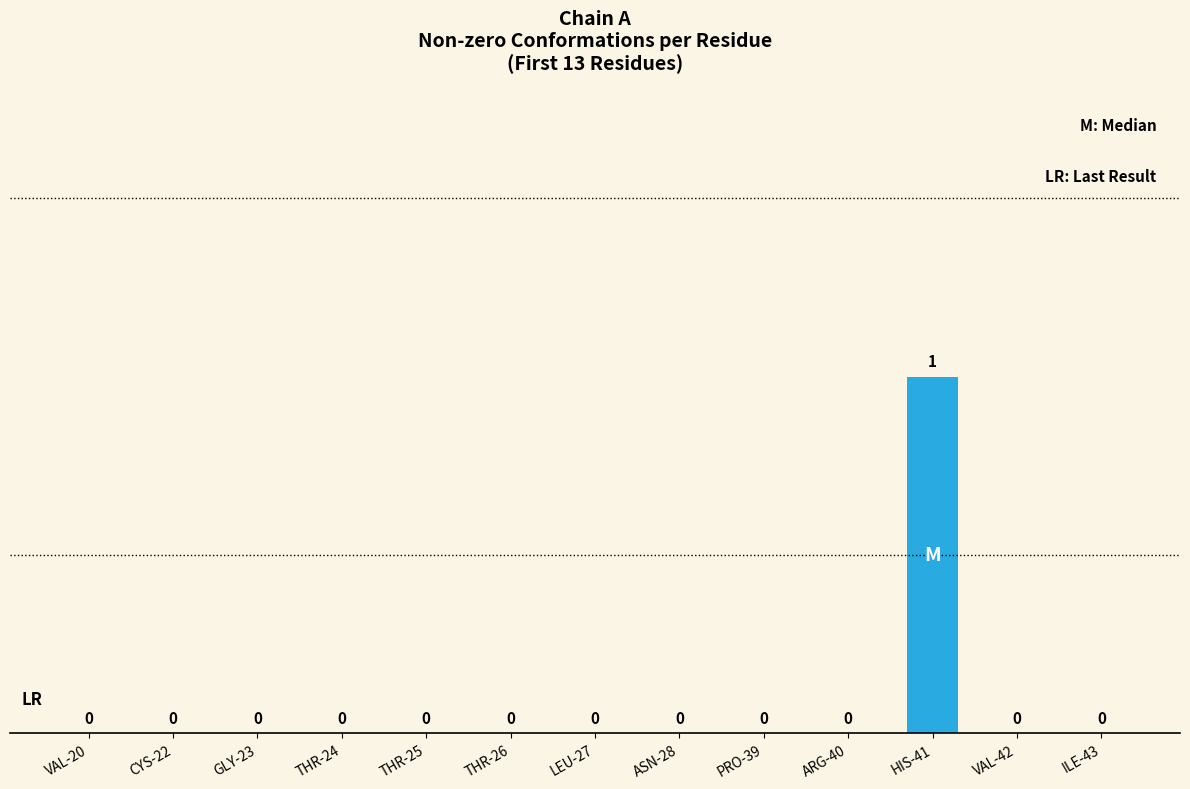

Reading right to left, list all the values displayed in this chart.

0	0	1	0	0	0	0	0	0	0	0	0	0